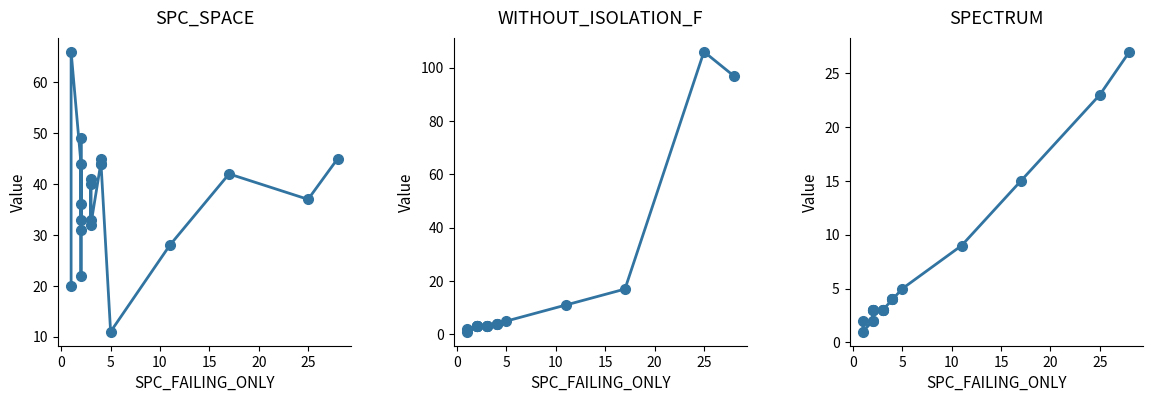

What is the difference between the second highest and second lowest values in the SPC_SPACE series?

29